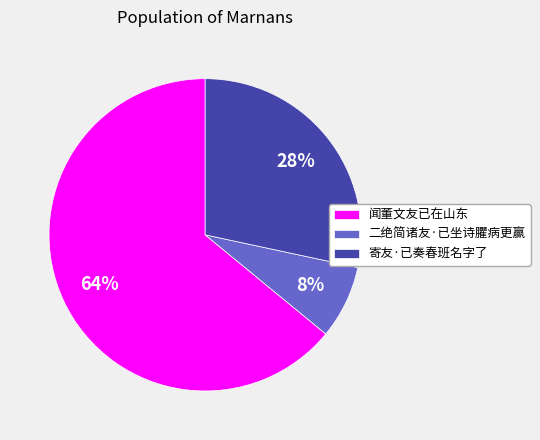

To the nearest percent, what portion does 闻董文友已在山东 represent?

64%